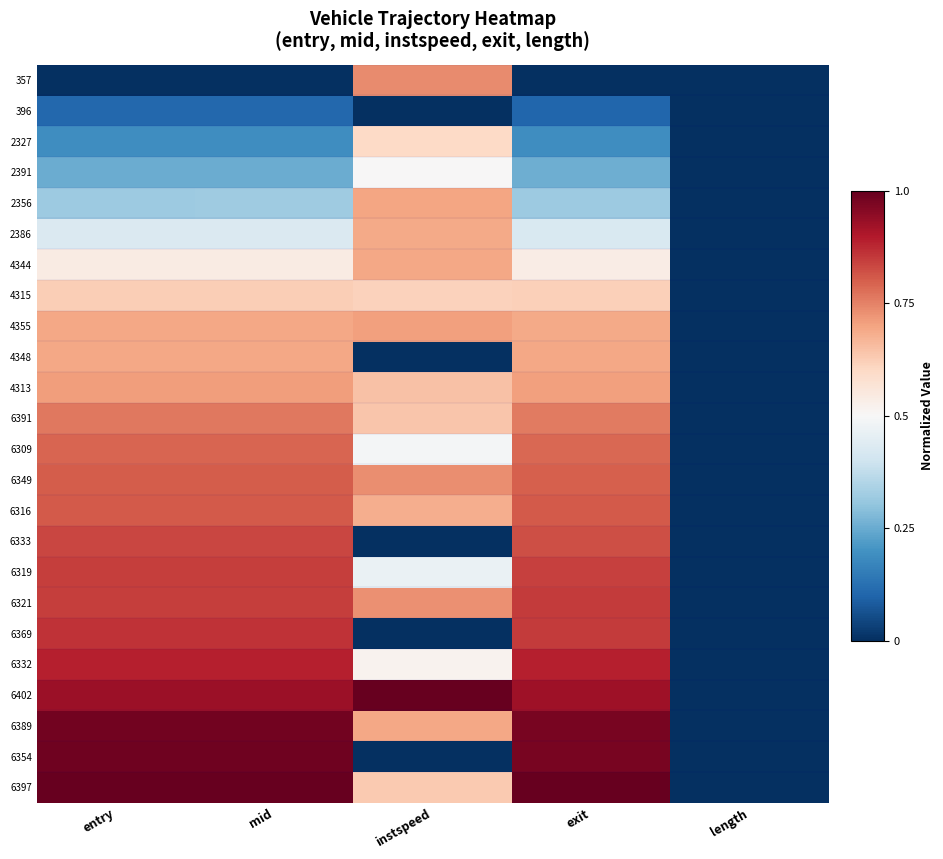

Between instspeed and mid, which is larger?

instspeed